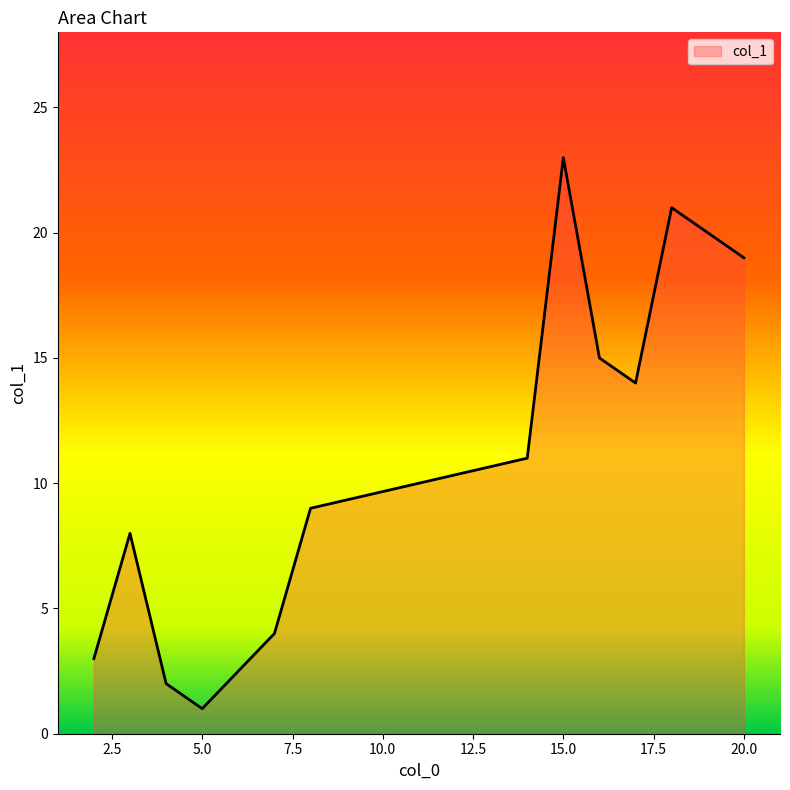

Does the chart have visible grid lines?

No